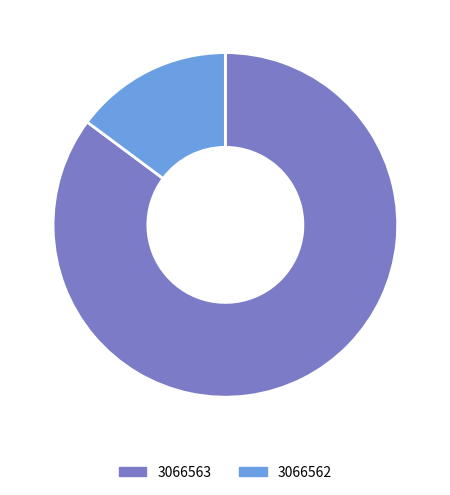

Rank the categories by value from highest to lowest.

3066563, 3066562